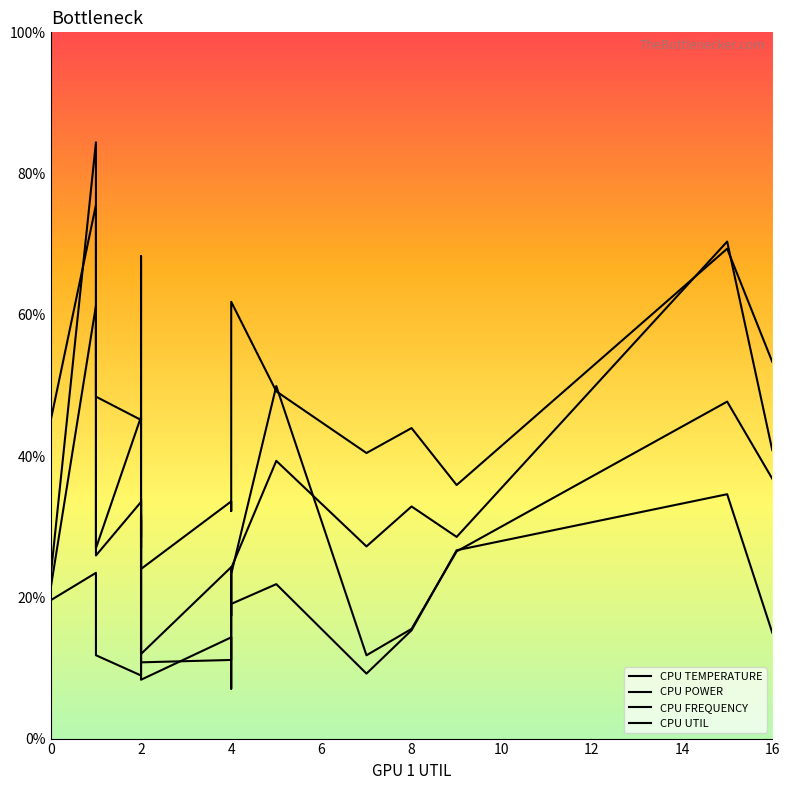

The value of CPU UTIL at 12 is 17.5. True or false?

False